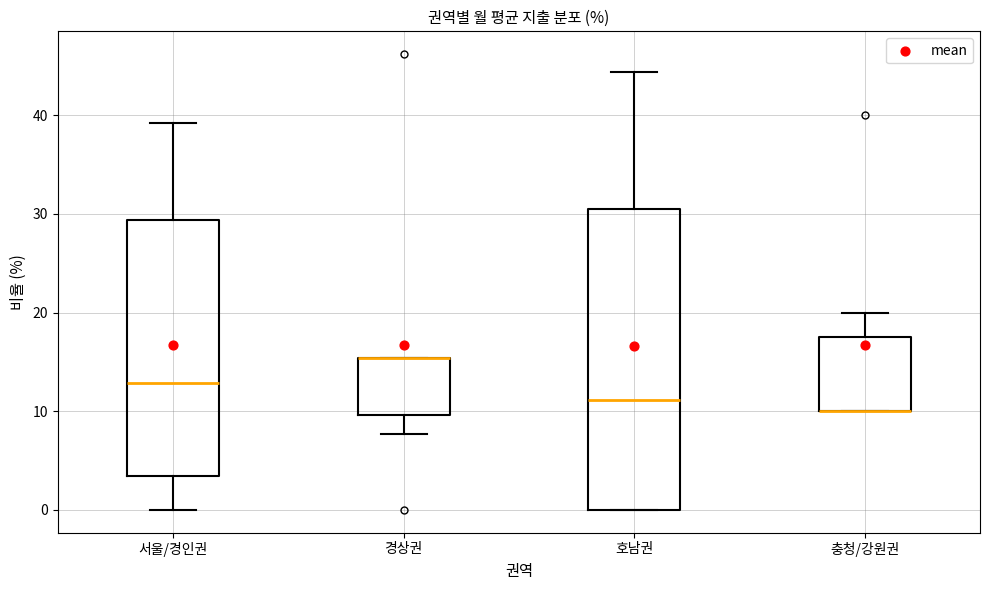

Which box is the tallest, from its lower edge to its upper edge?

호남권